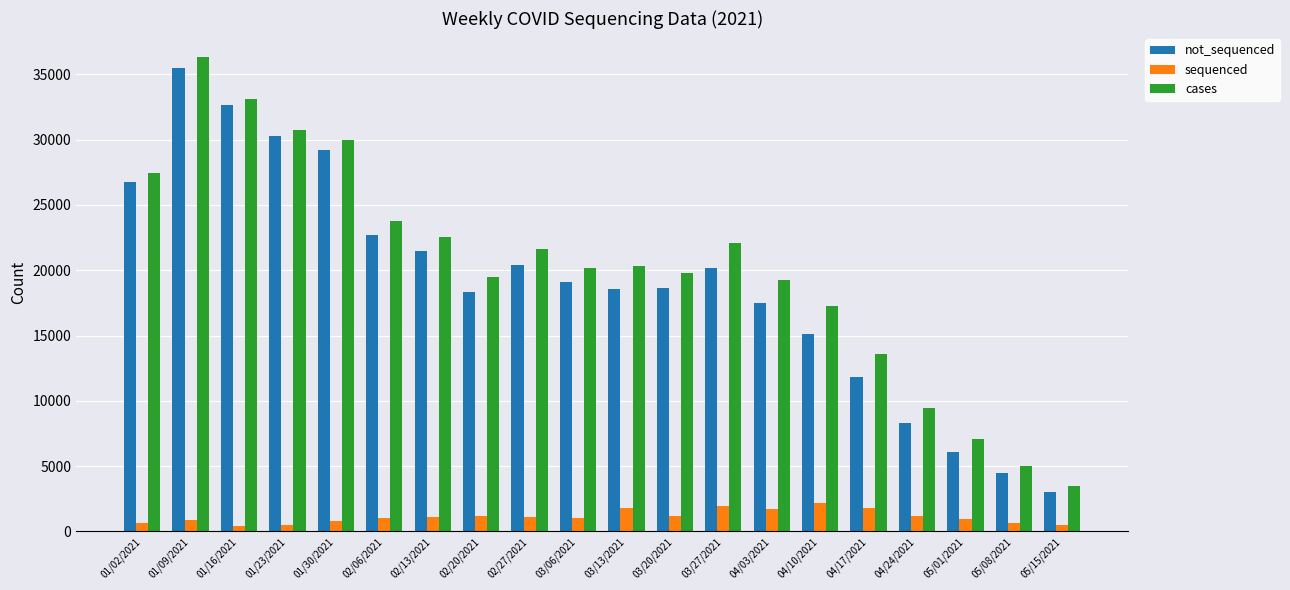

What is the difference between the second highest and second lowest values in the cases series?

28067